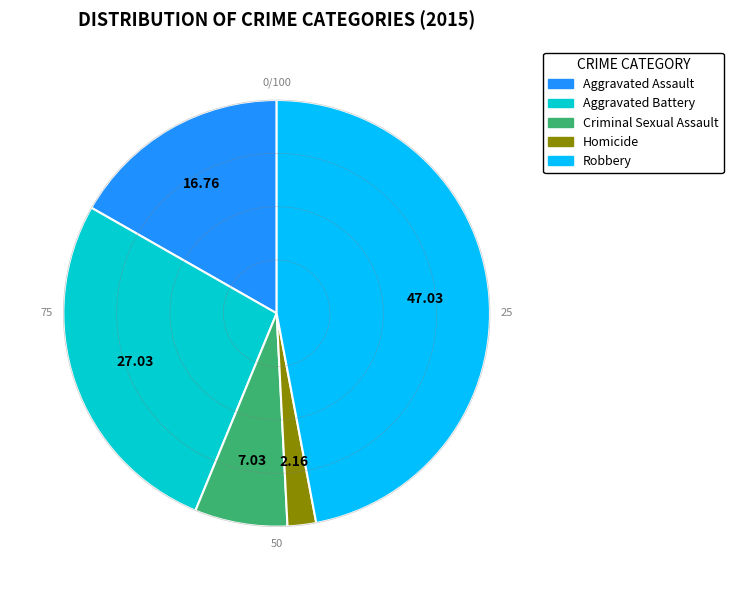

Which has a higher value, Homicide or Robbery?

Robbery